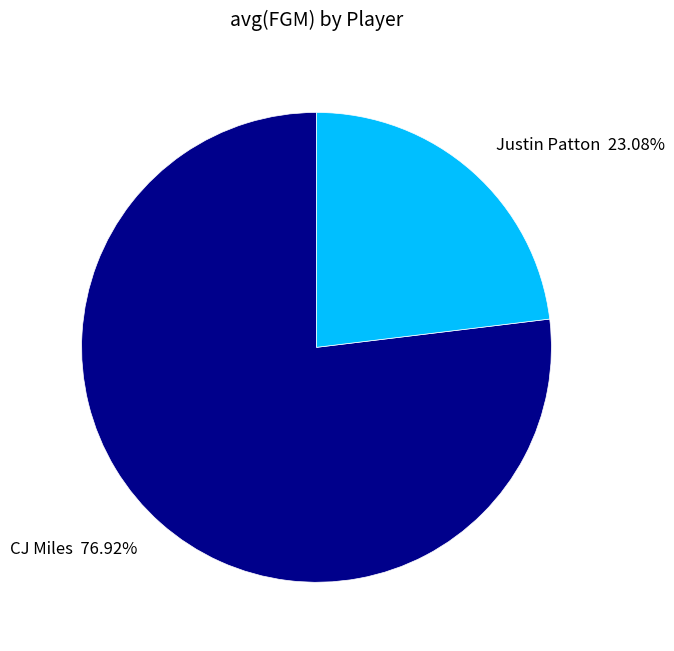

To the nearest percent, what portion does CJ Miles represent?

77%